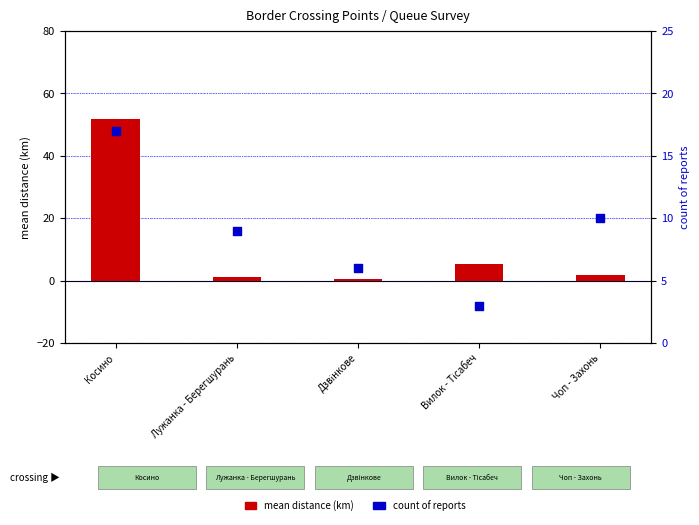

Which series reaches the minimum Y coordinate?

mean distance (km)